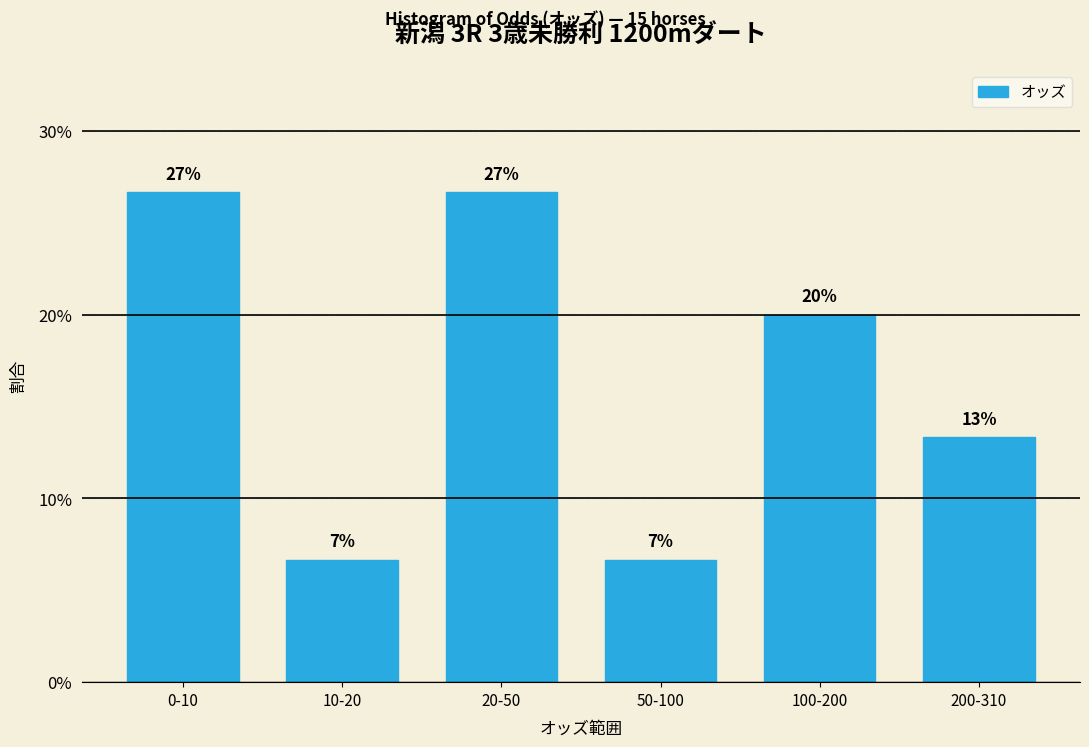

Does the chart contain any negative values?

No